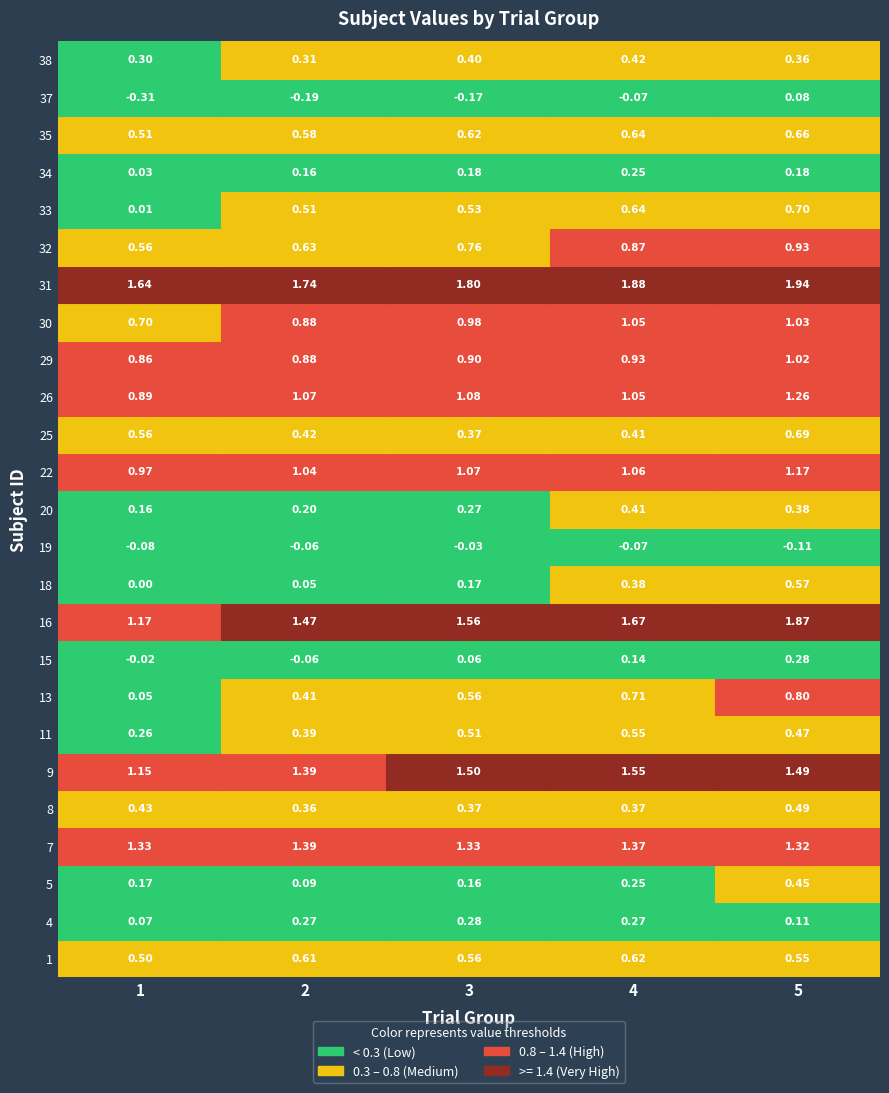

What value does the 1 series have at 16?

1.2